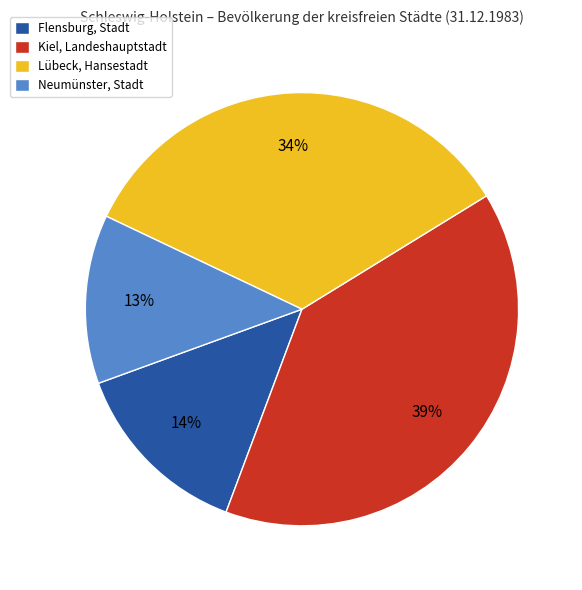

Combined, do Flensburg, Stadt and Lübeck, Hansestadt account for over 50%?

No